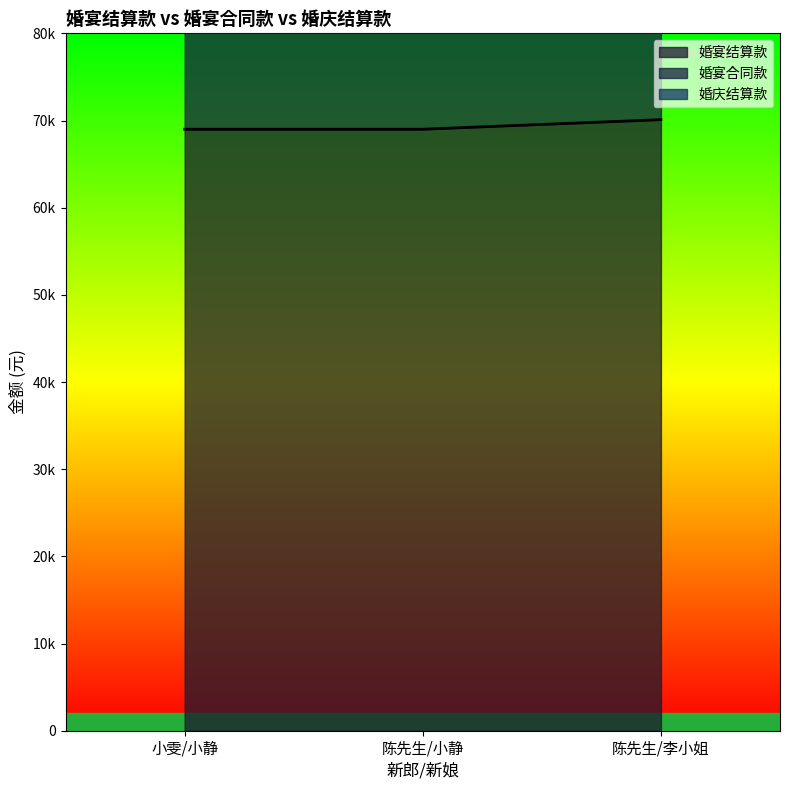

Reading left to right, list all the values displayed in this chart.

婚宴结算款: 138000	138000	139100
婚庆结算款: 69000	69000	70100